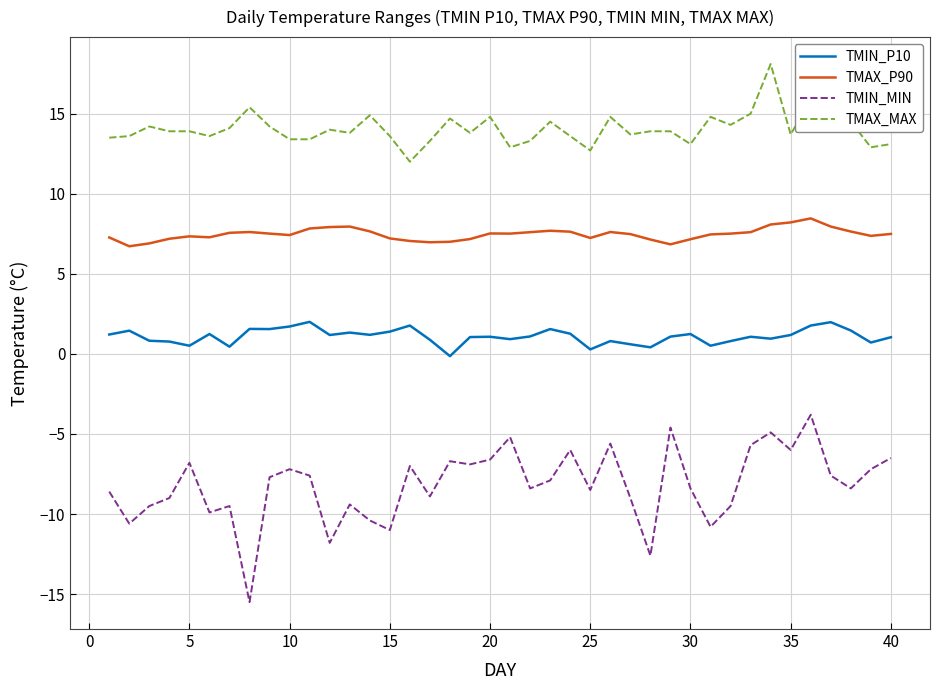

Rank the series by their maximum value, from lowest to highest.

TMIN_MIN, TMIN_P10, TMAX_P90, TMAX_MAX